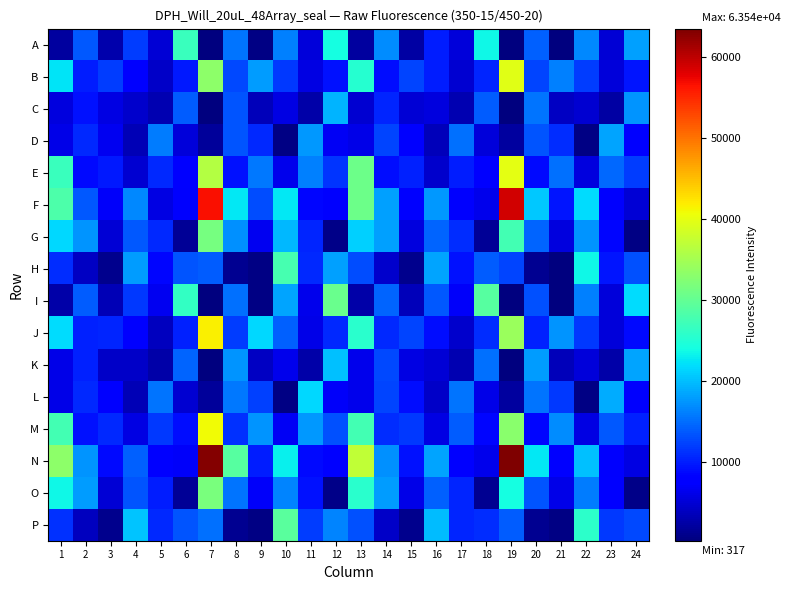

At how many categories does at least one series exceed 2968?

24